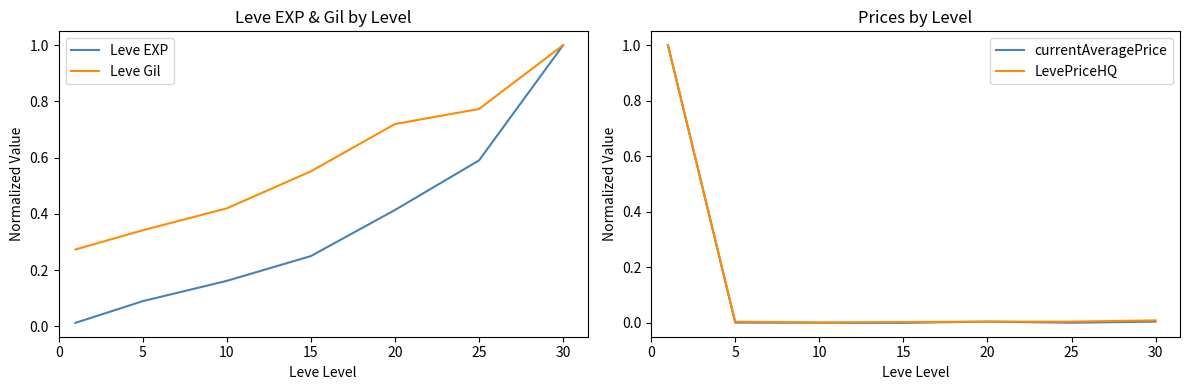

What is the greatest value displayed?

1.0